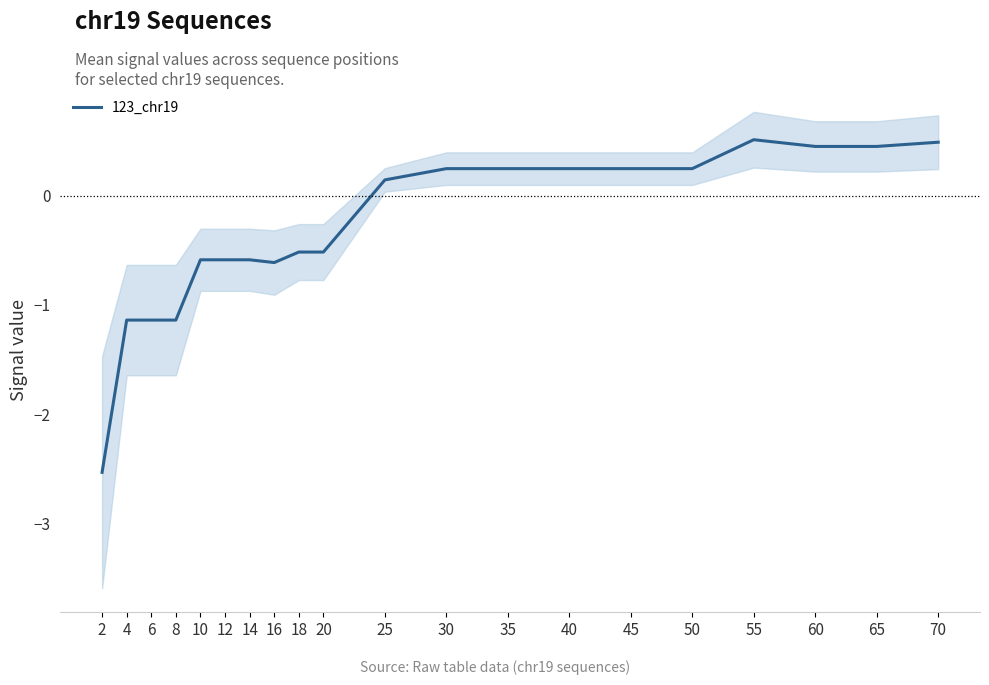

What is the difference between the values at 30 and 6?

1.4